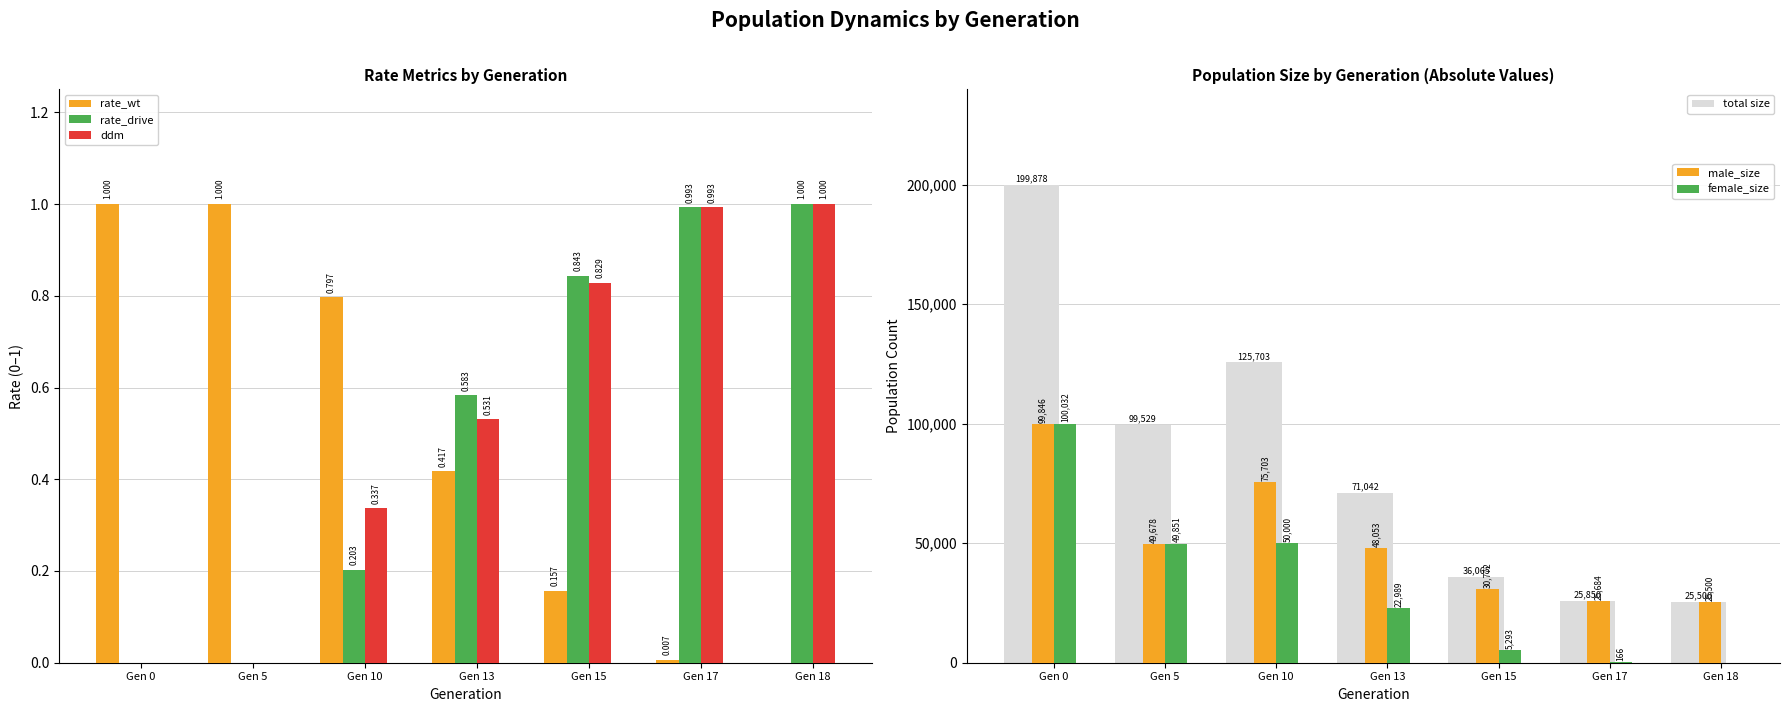

Count the number of data series in this chart.

6